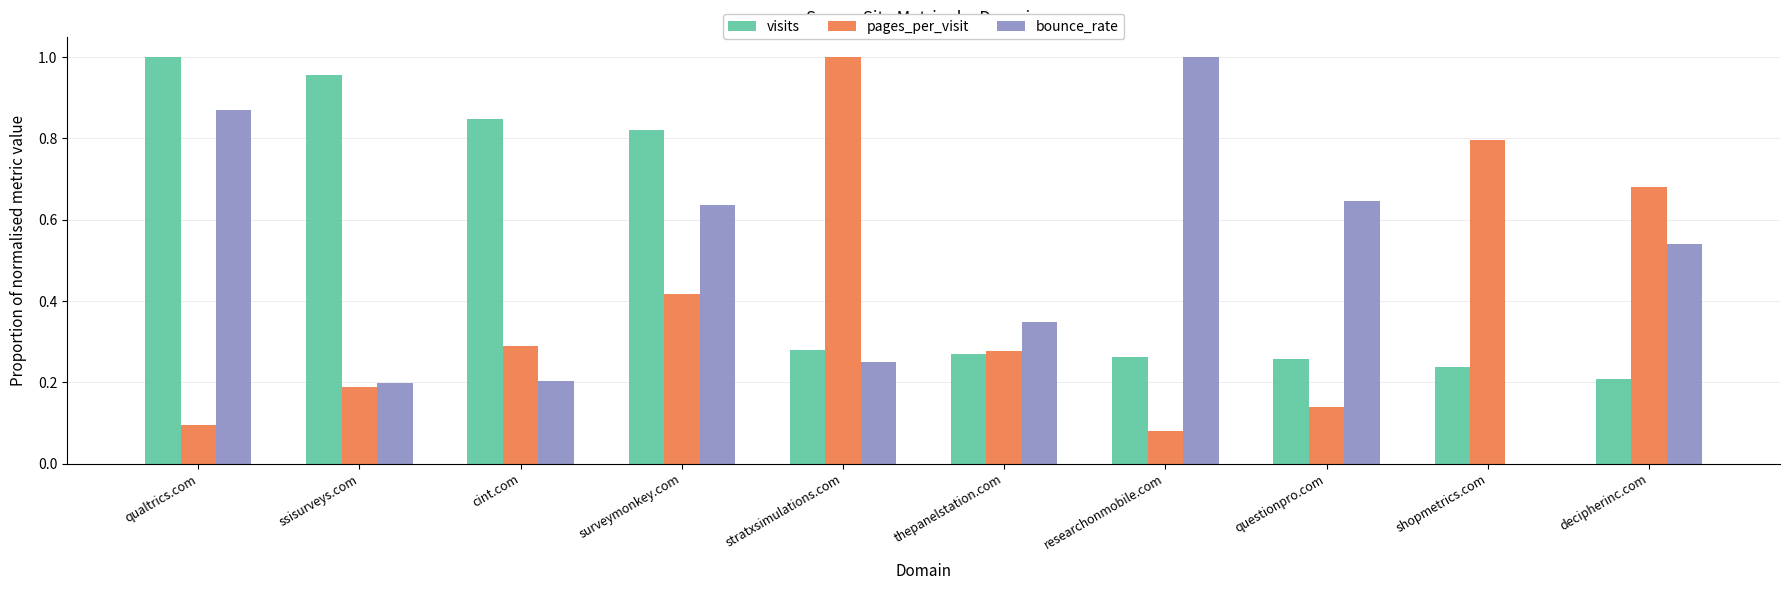

What is the sum of all bounce_rate values?

4.7